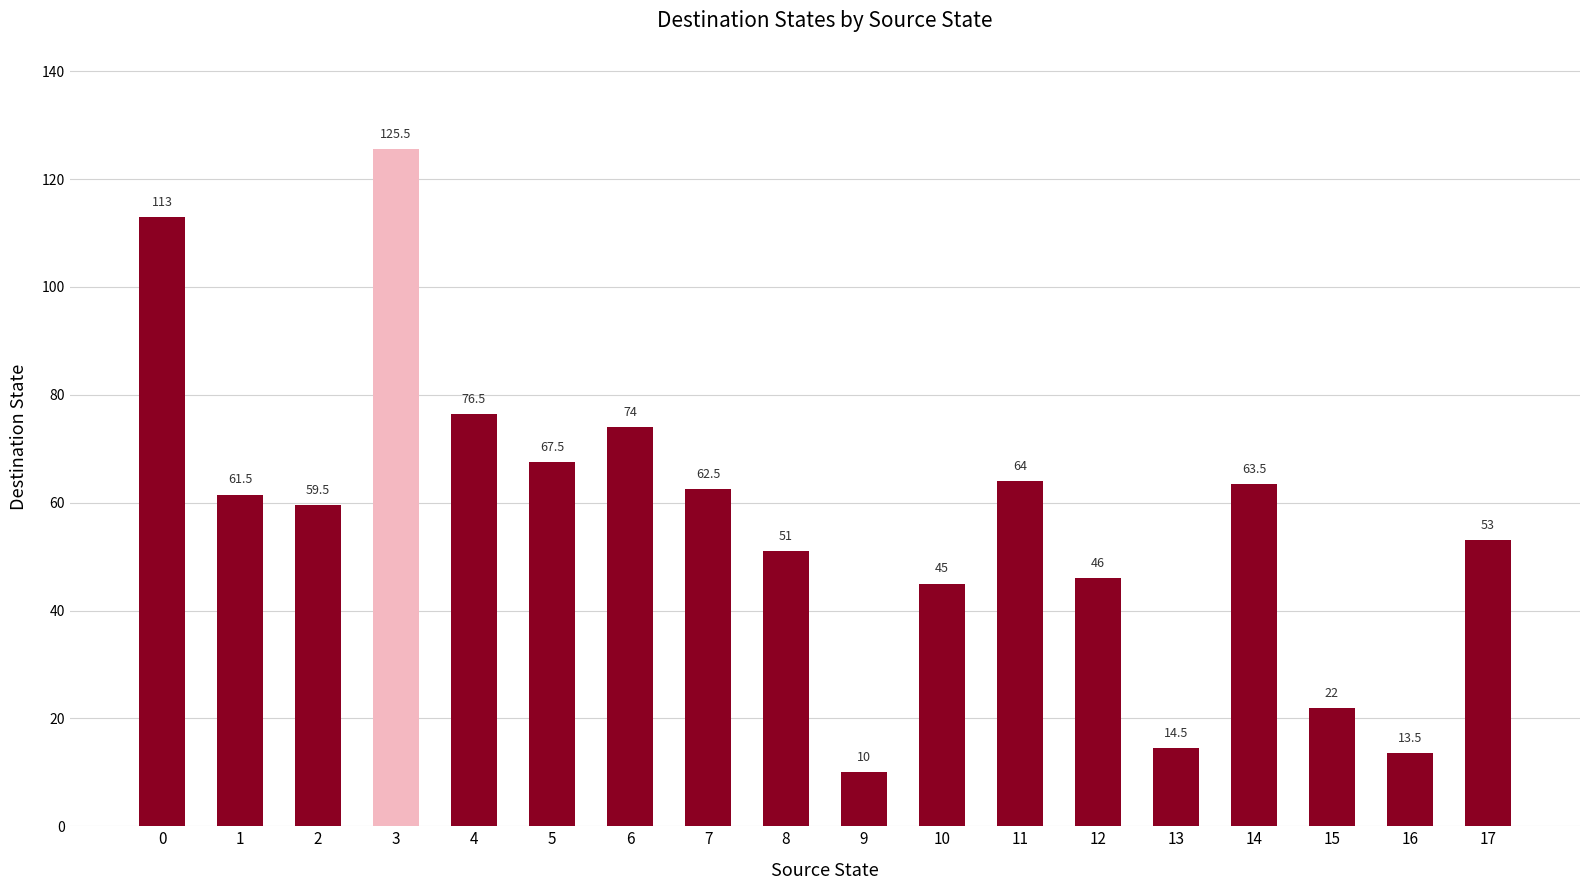

What is the sum of all values?

1022.5